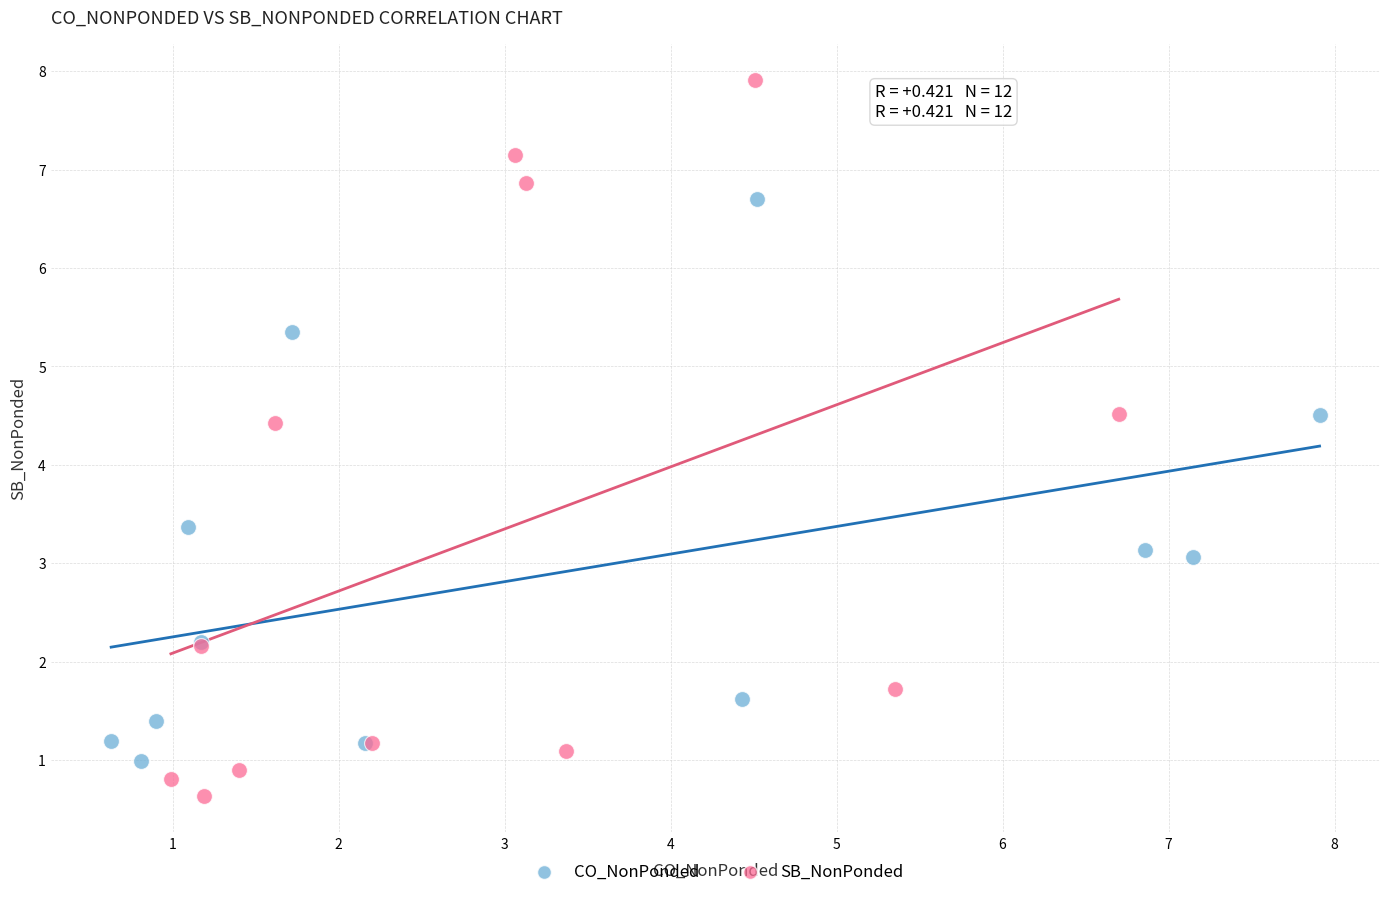

Which series contains the highest Y value?

SB_NonPonded